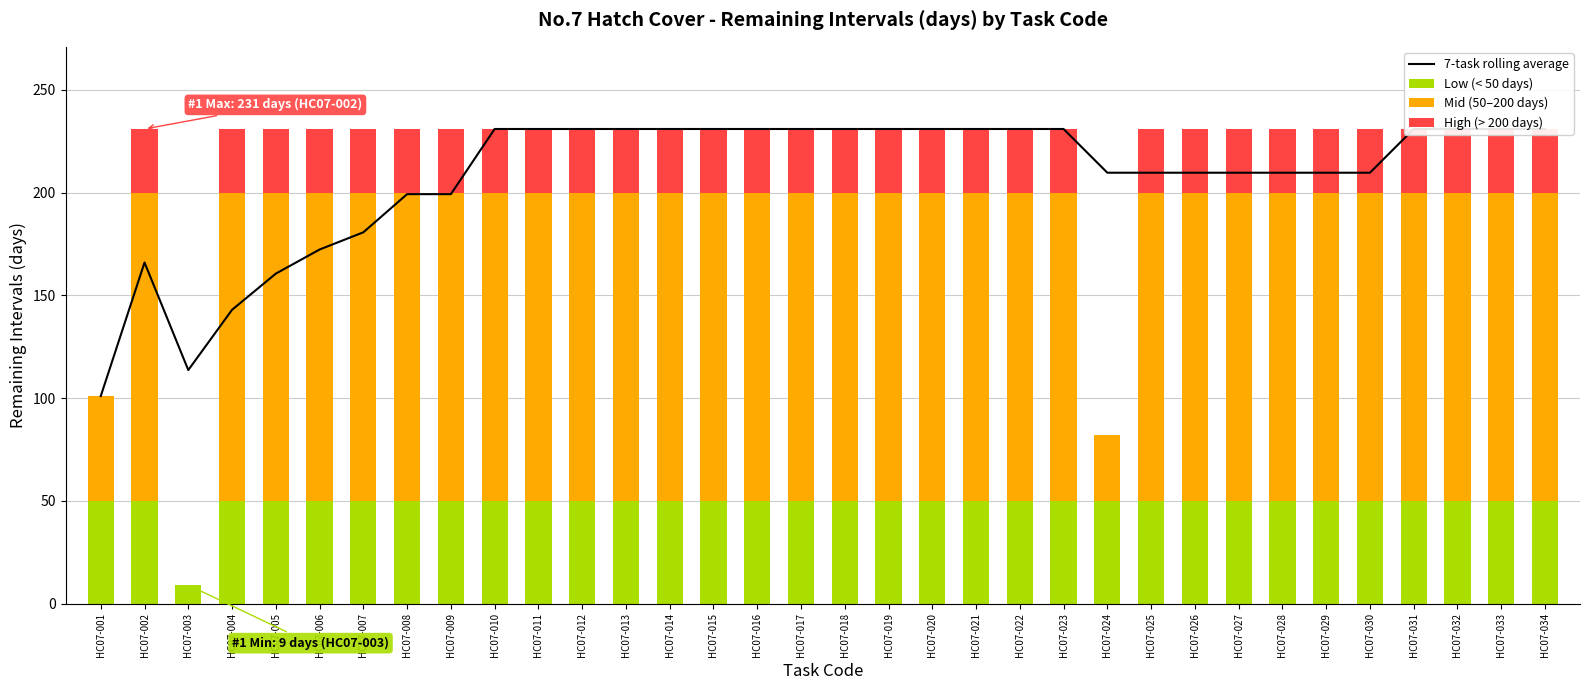

List the series in order of their peak value, lowest first.

High (> 200 days), Low (< 50 days), Mid (50–200 days), 7-task rolling average